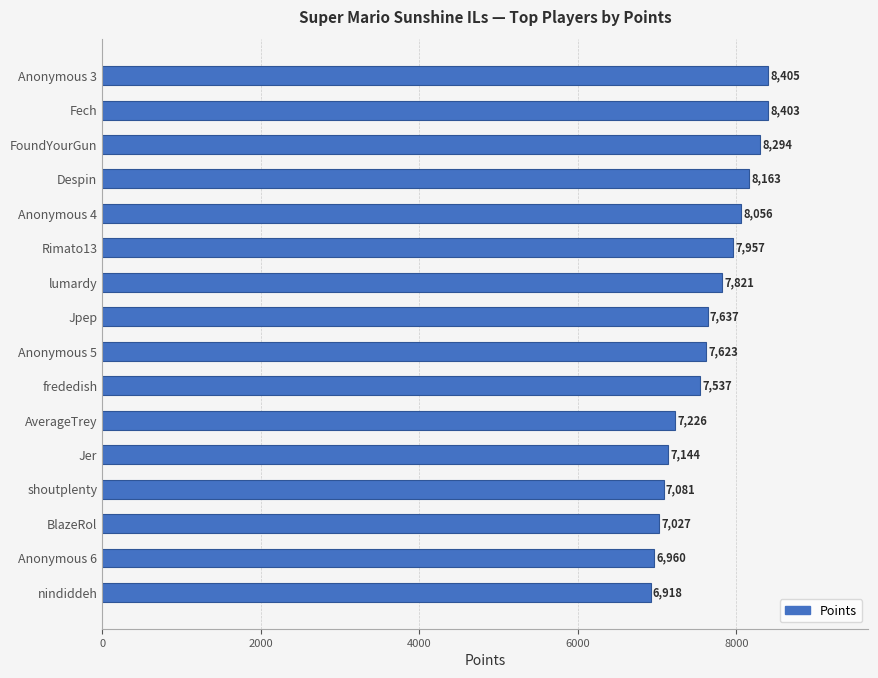

How many categories are shown in the chart?

16